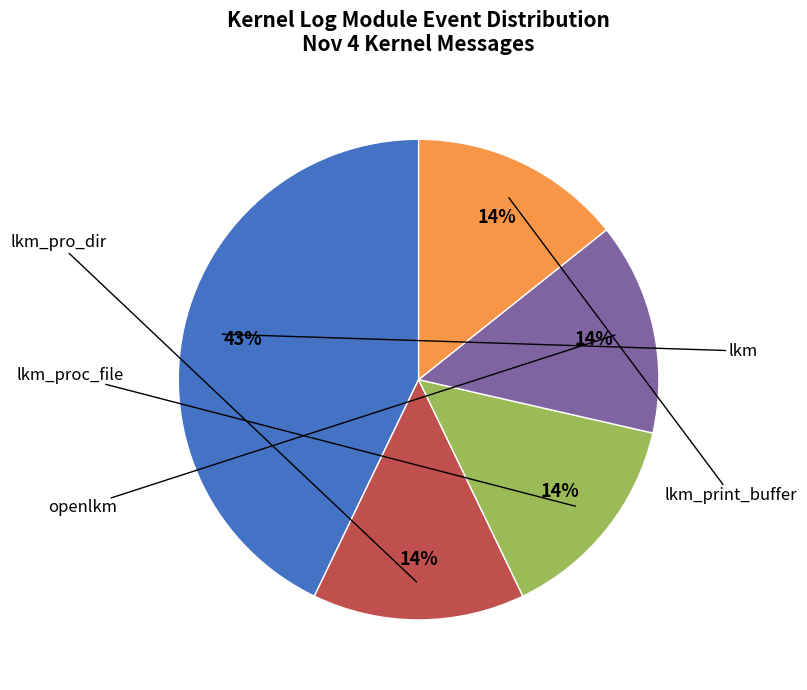

To the nearest percent, what is the average slice percentage?

20%